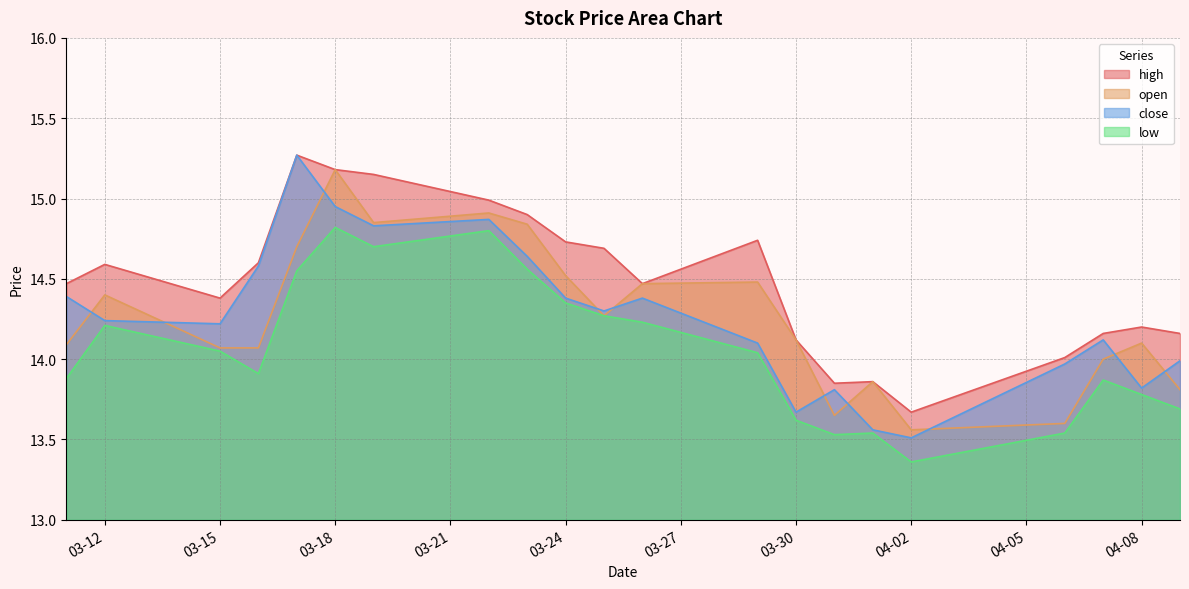

True or false: high and open cross at least once.

False